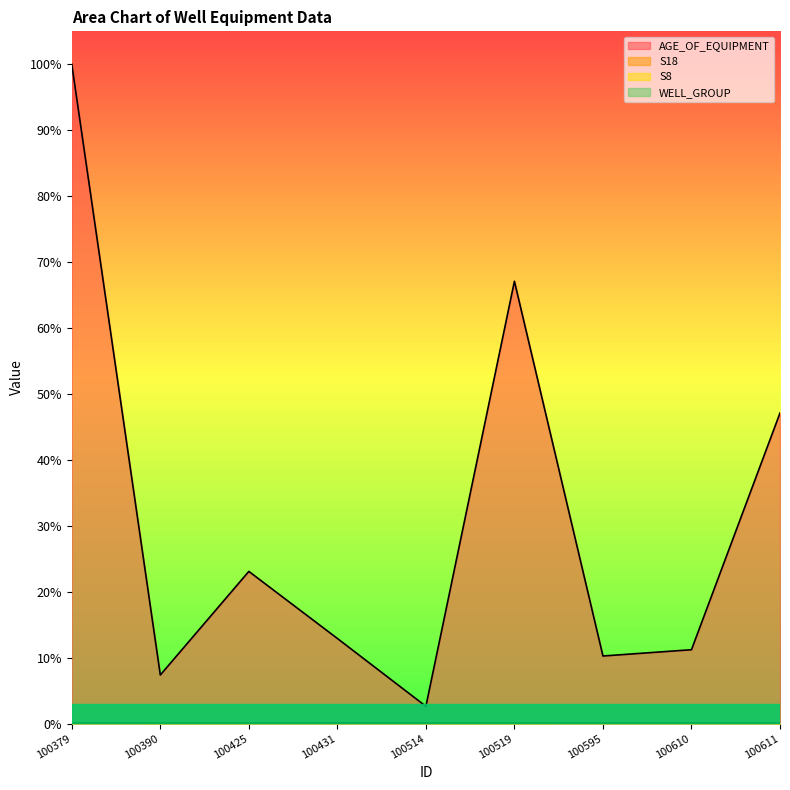

True or false: S8 has more than 0 interior local peaks.

True